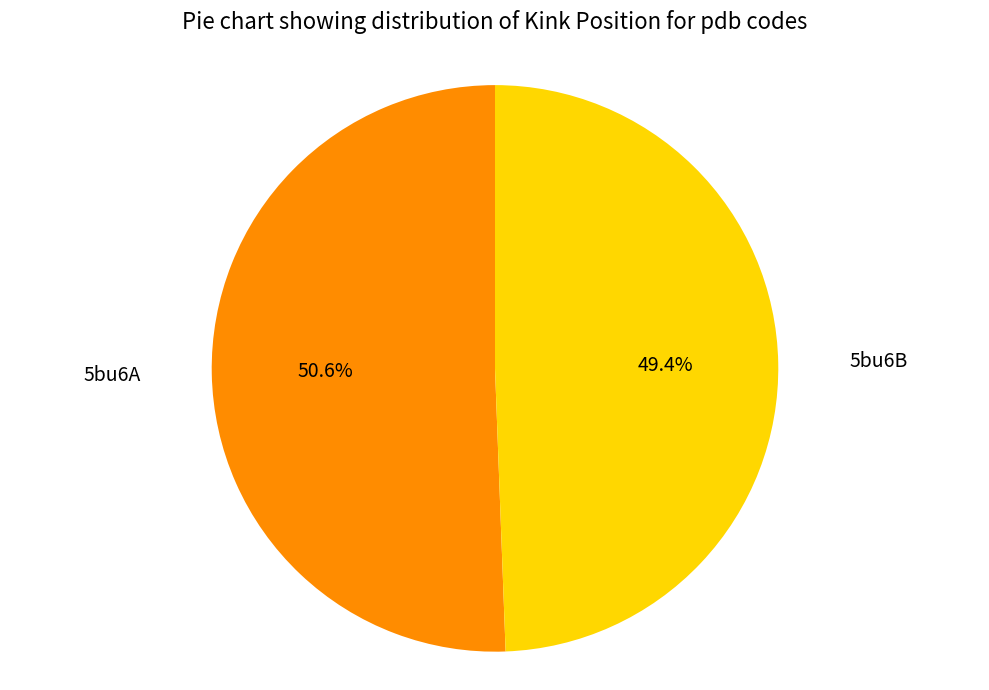

How many segments does this pie chart have?

2